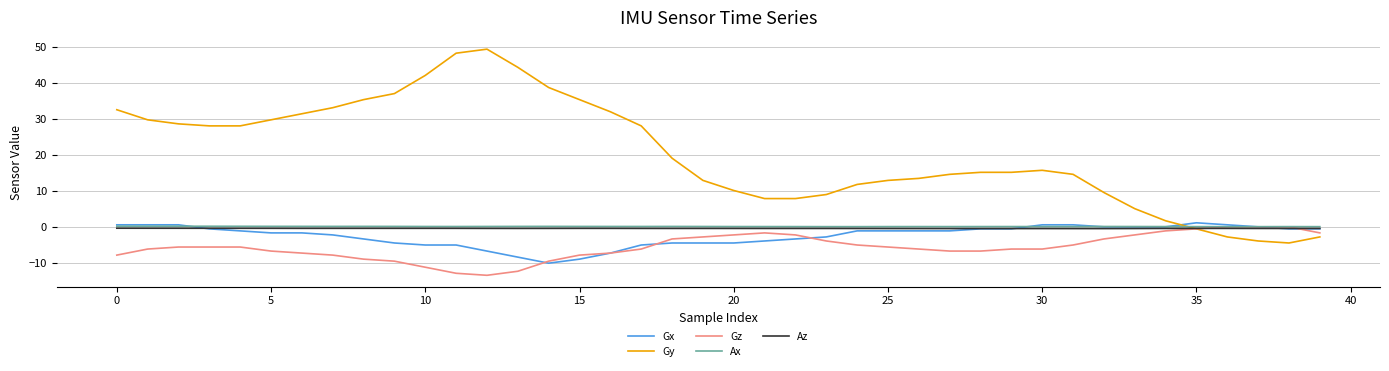

What is the difference between the second highest and second lowest values in the Gx series?

9.5